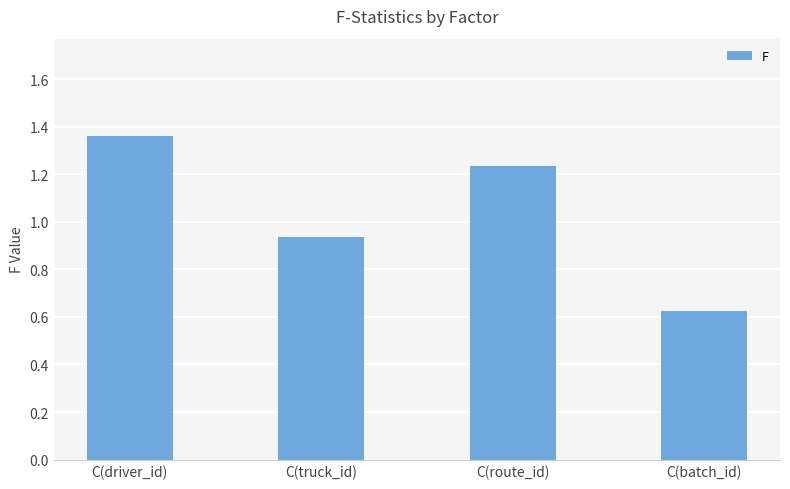

Where does the data first go above 1?

C(driver_id)